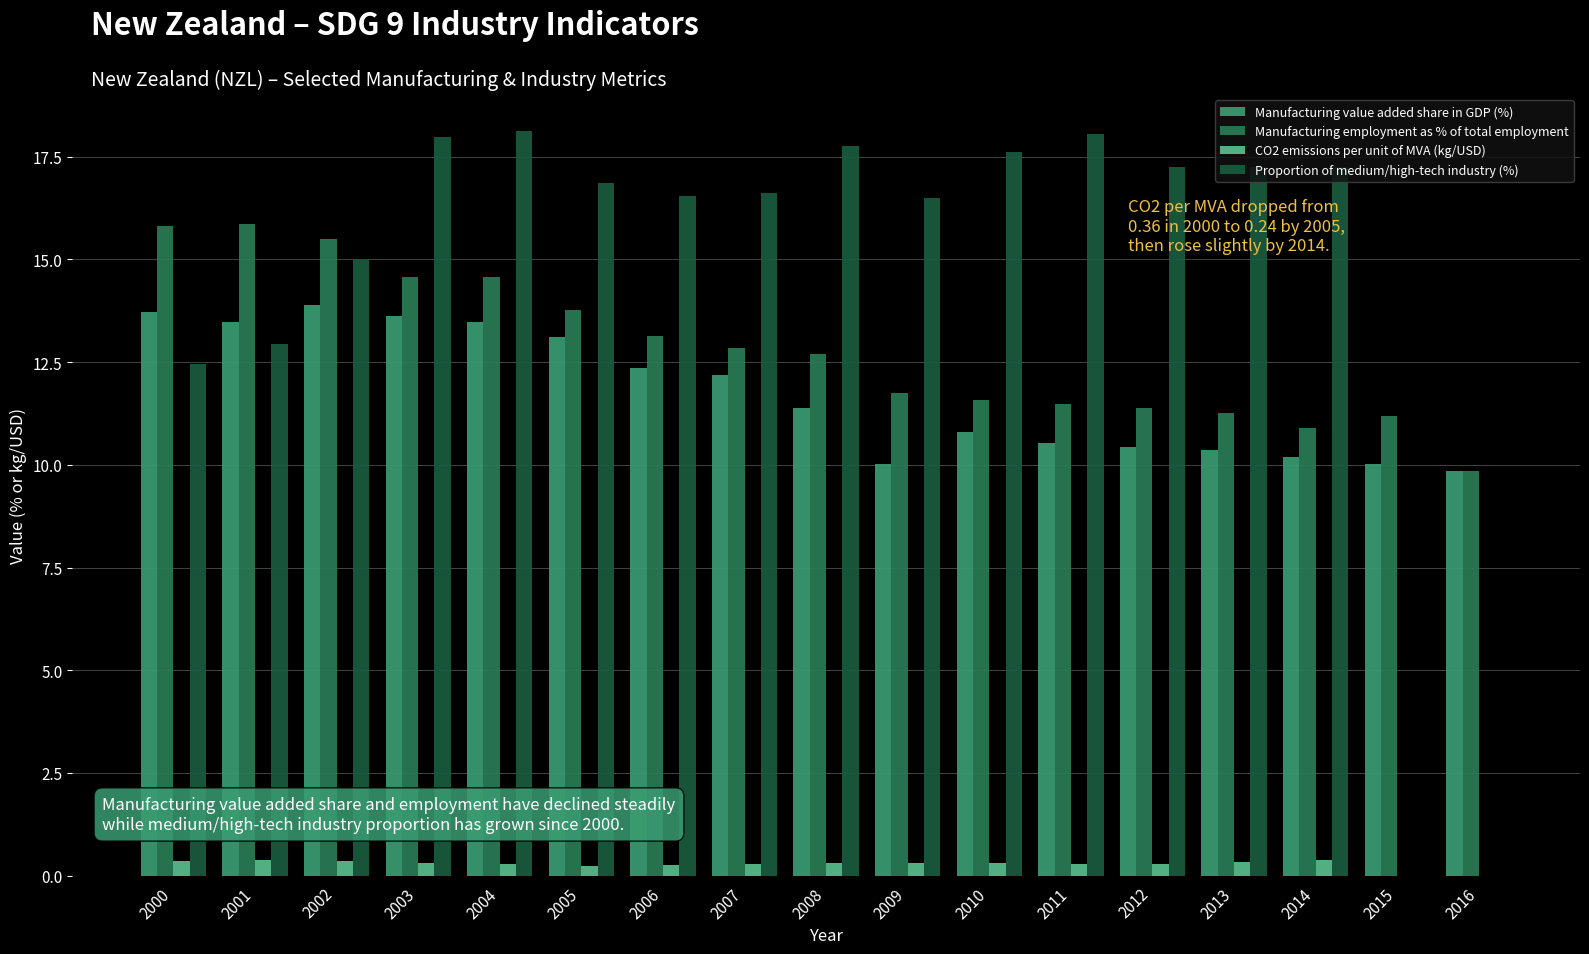

What value does the Proportion of medium/high-tech industry (%) series have at 2007?

16.6